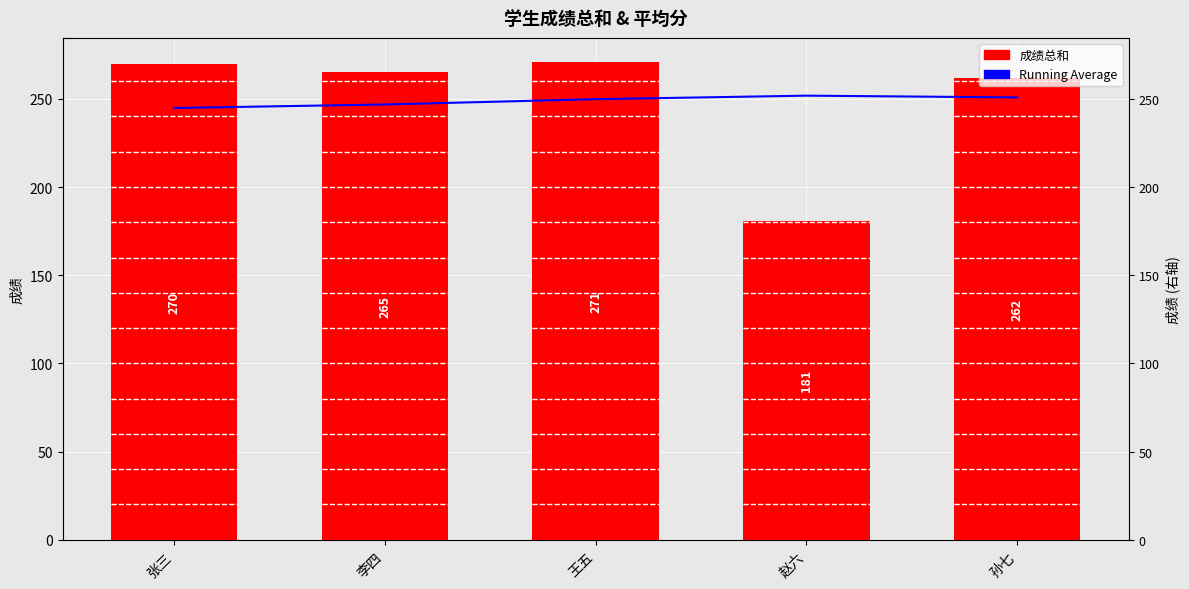

Between 张三 and 李四, which series saw the biggest shift?

成绩总和